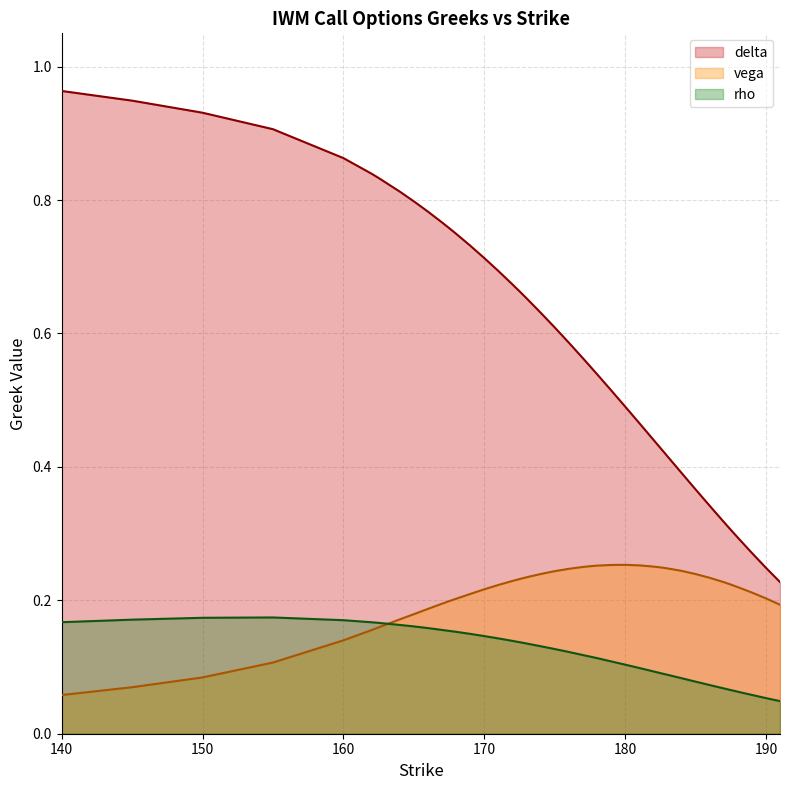

Which has a higher value, 181 or 177.5?

177.5